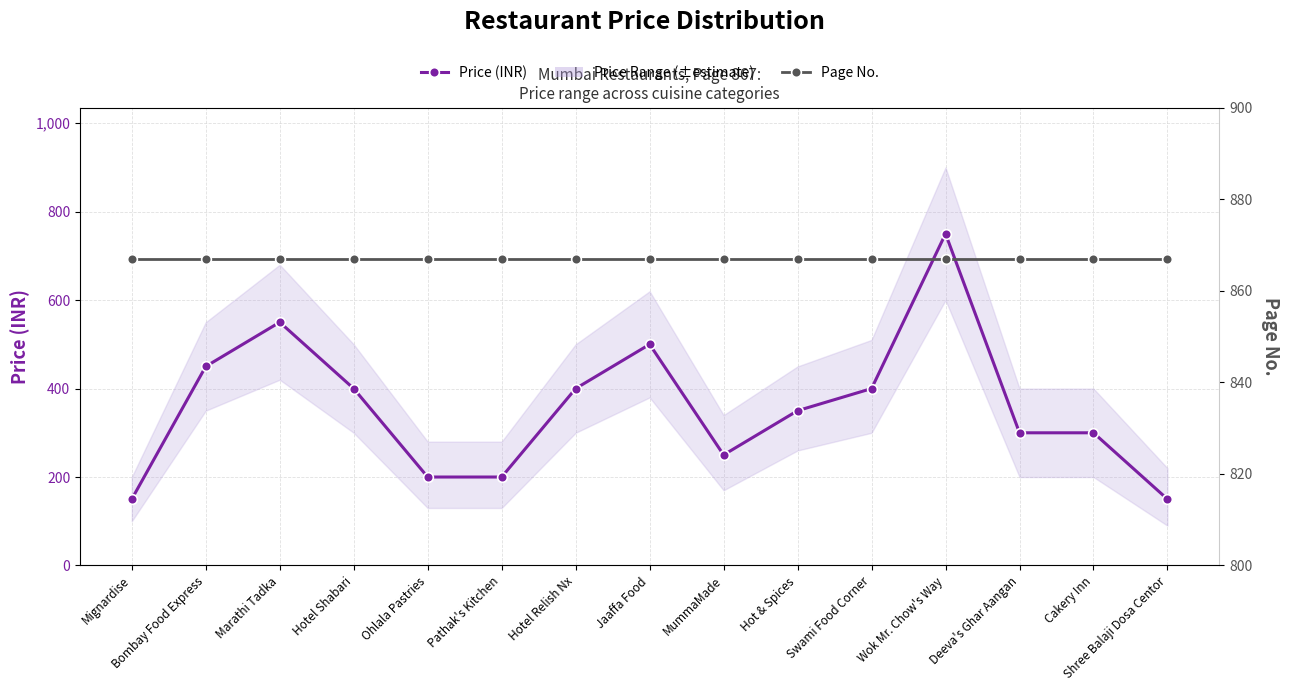

How many lines are shown in the chart?

2